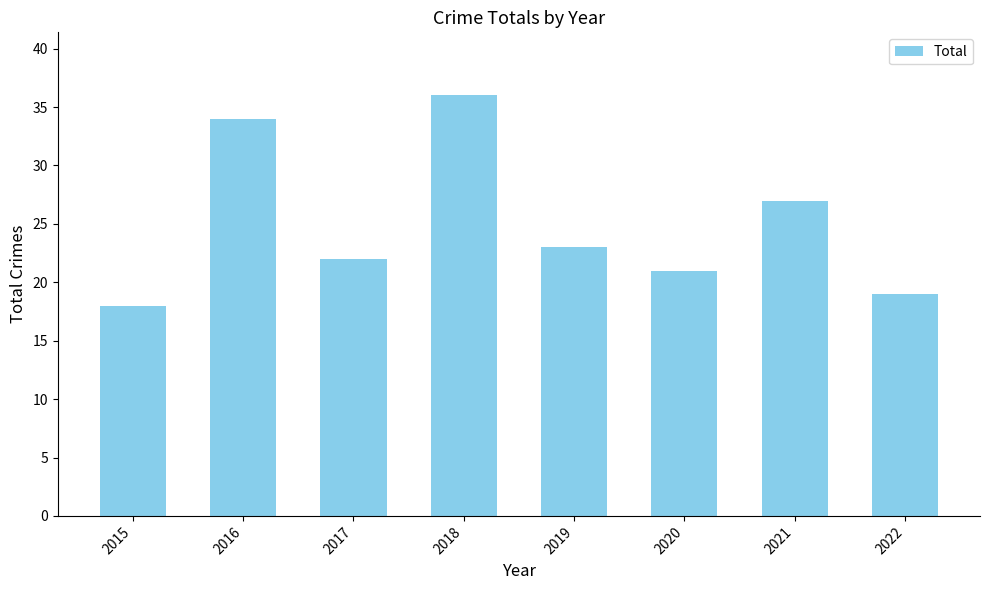

What is the value of the 2nd bar from the left?

34